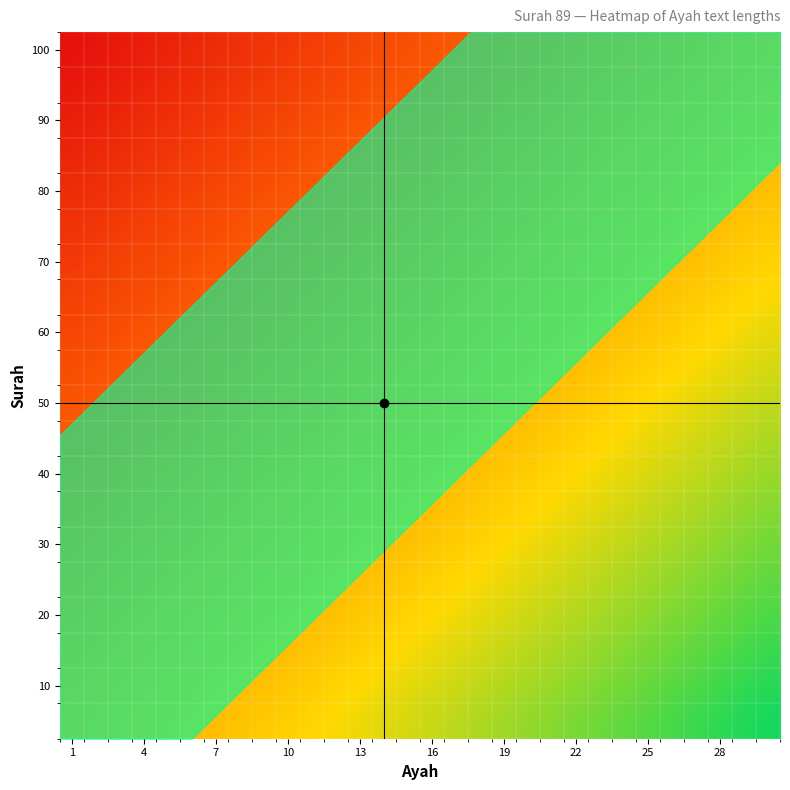

Which category has the lowest value across all series?

1